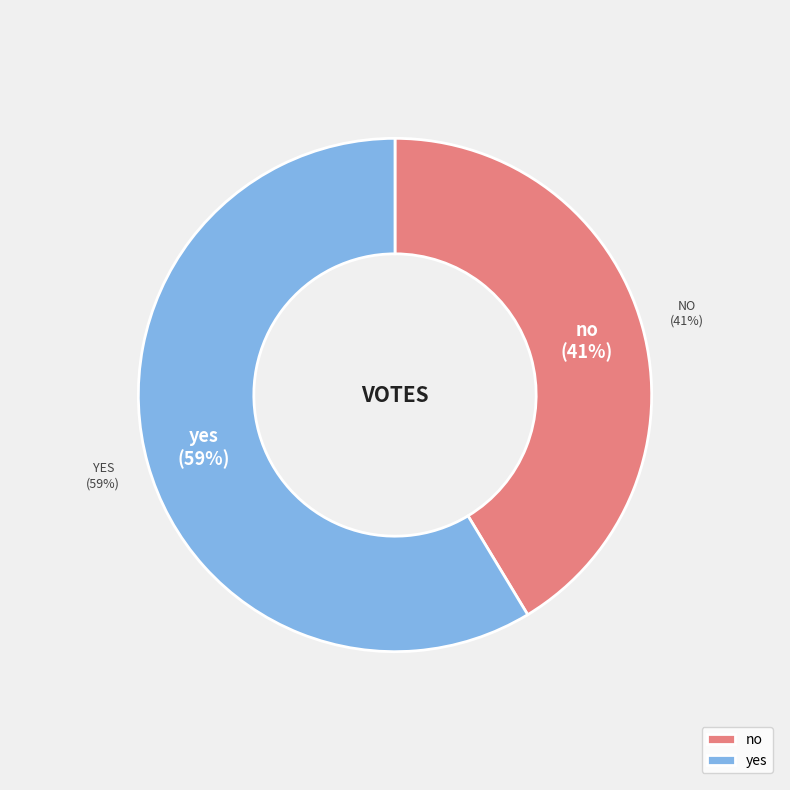

To the nearest percent, what portion does no represent?

41%